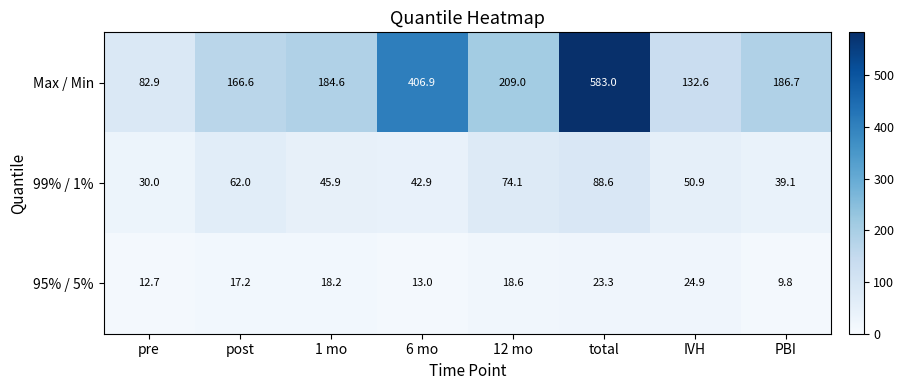

What is the difference between the highest and lowest values at IVH?

107.7